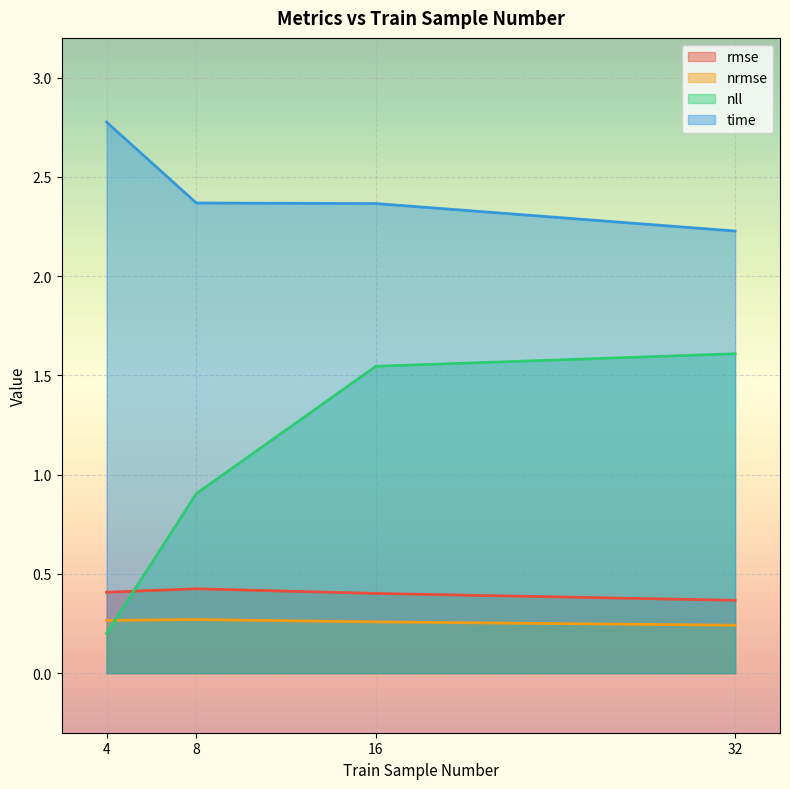

True or false: nll and rmse intersect in this chart.

True